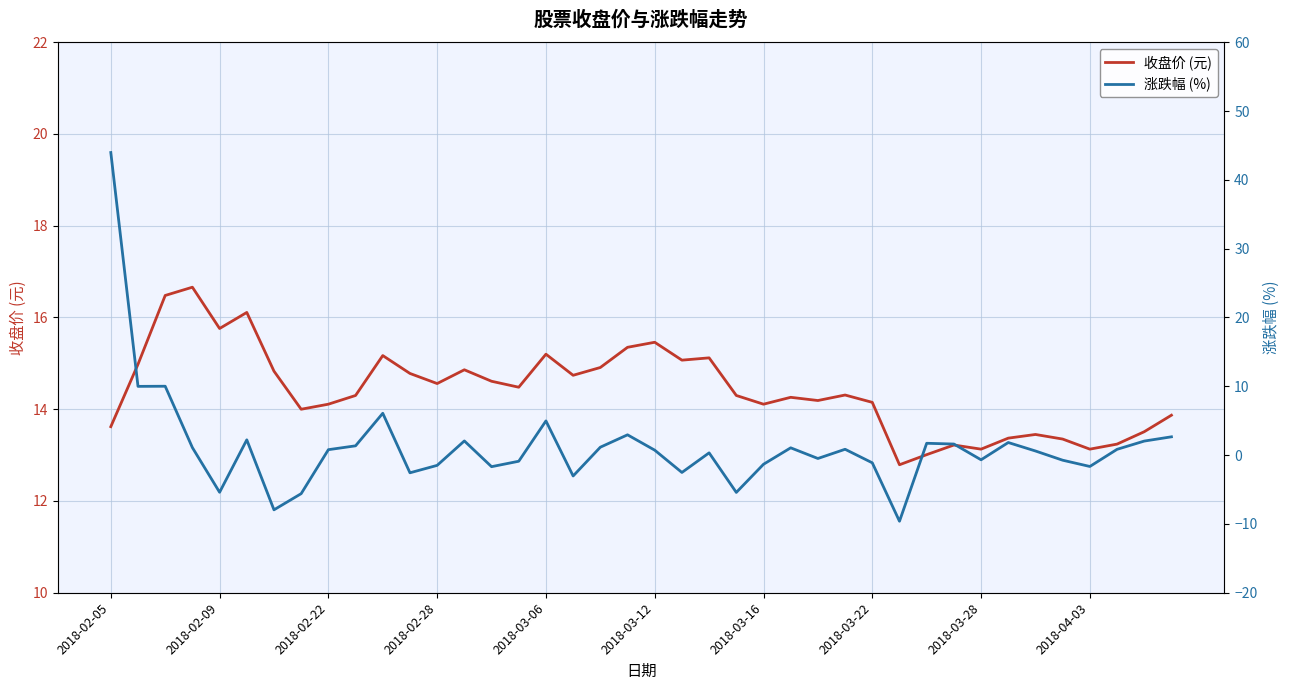

The 涨跌幅 (%) series shows -0.5 at 26. True or false?

True